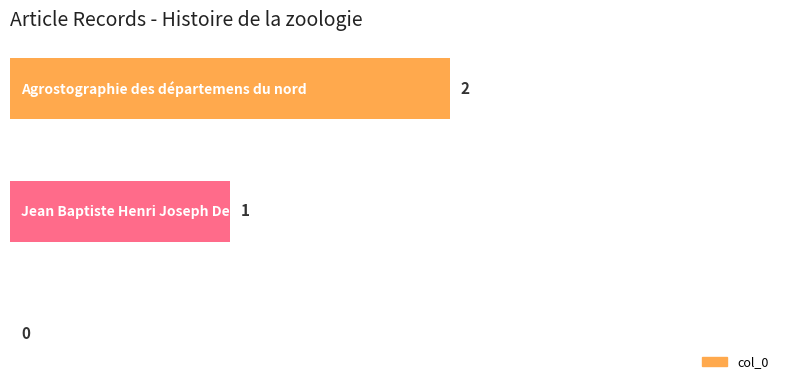

Are the bars grouped side by side (vs. stacked)?

No